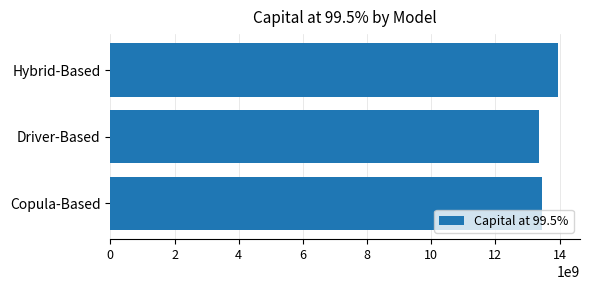

What is the greatest value displayed?

13938993676.7